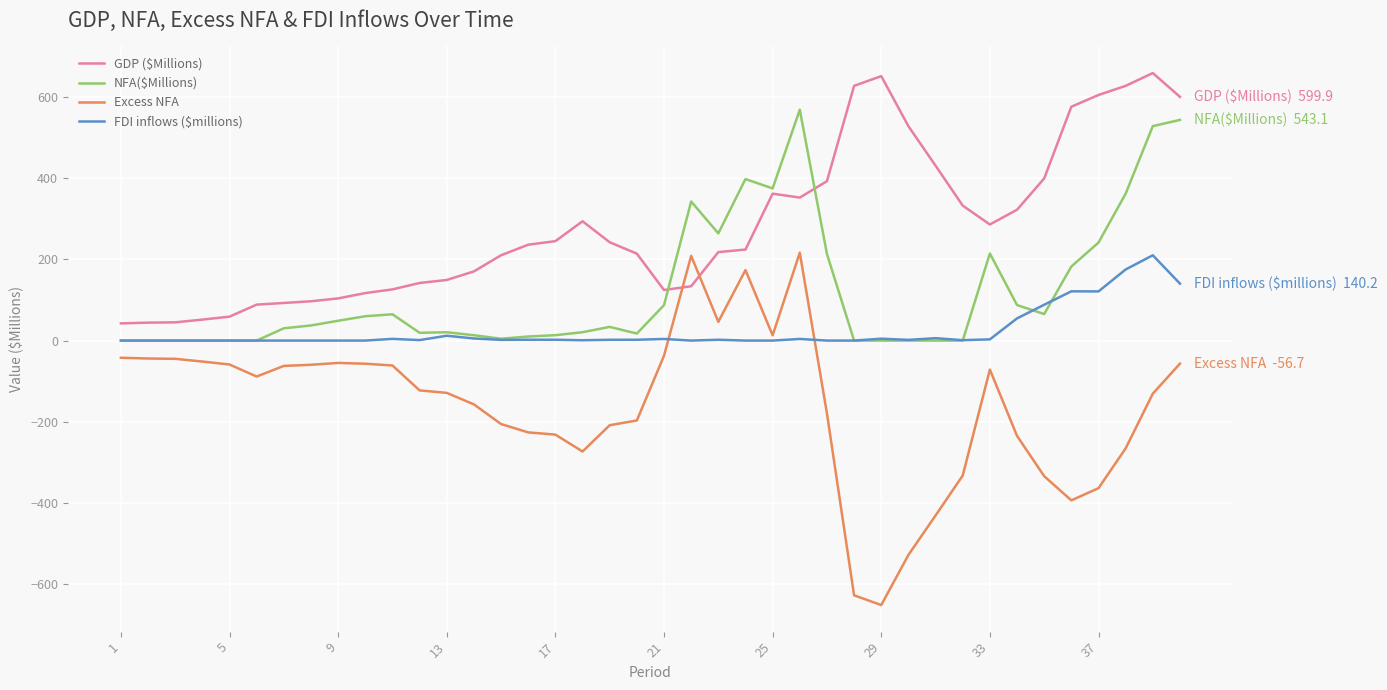

How many times do Excess NFA and GDP ($Millions) cross each other?

2